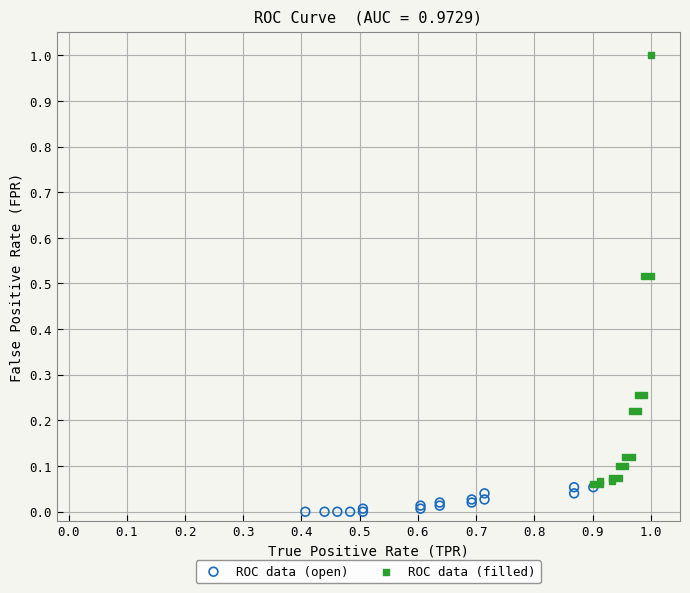

Which series contains the lowest Y value?

ROC data (open)